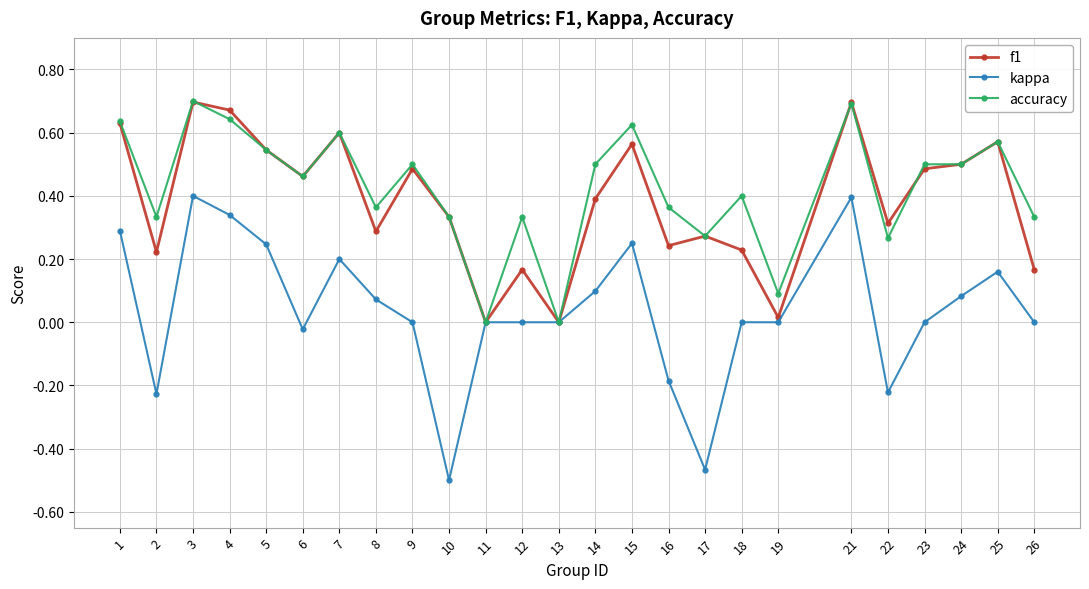

Is it true that kappa equals -0.2 at 22?

True